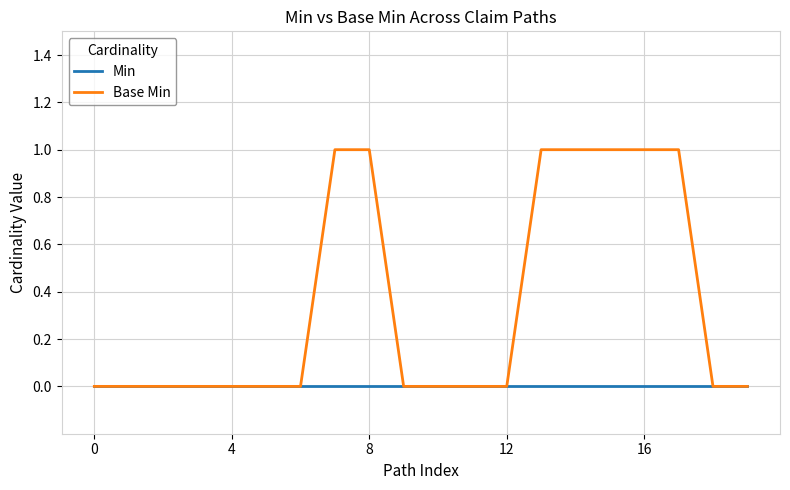

Rank the series by their maximum value, from highest to lowest.

Base Min, Min